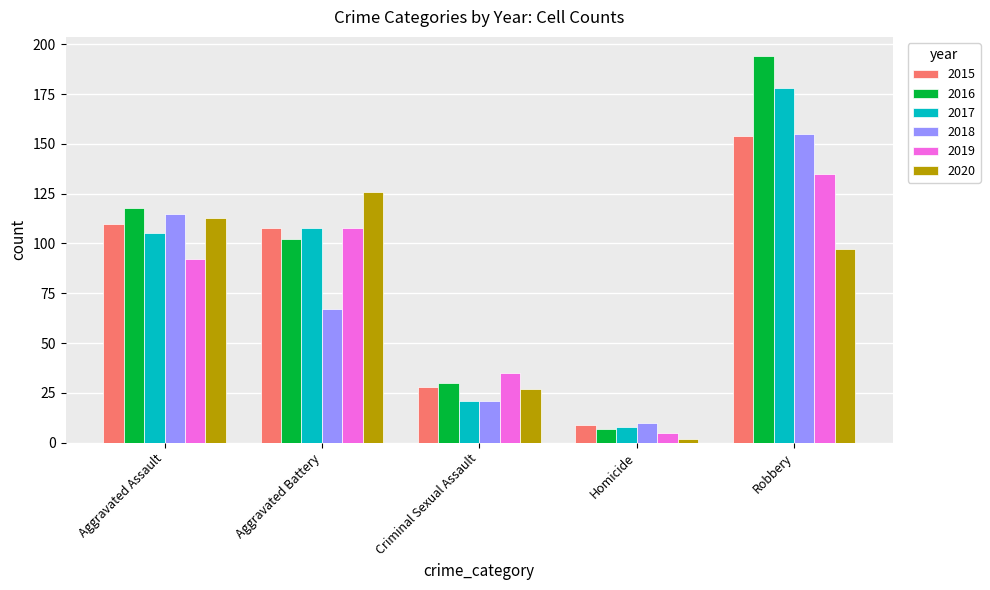

How many bars are there in total?

30